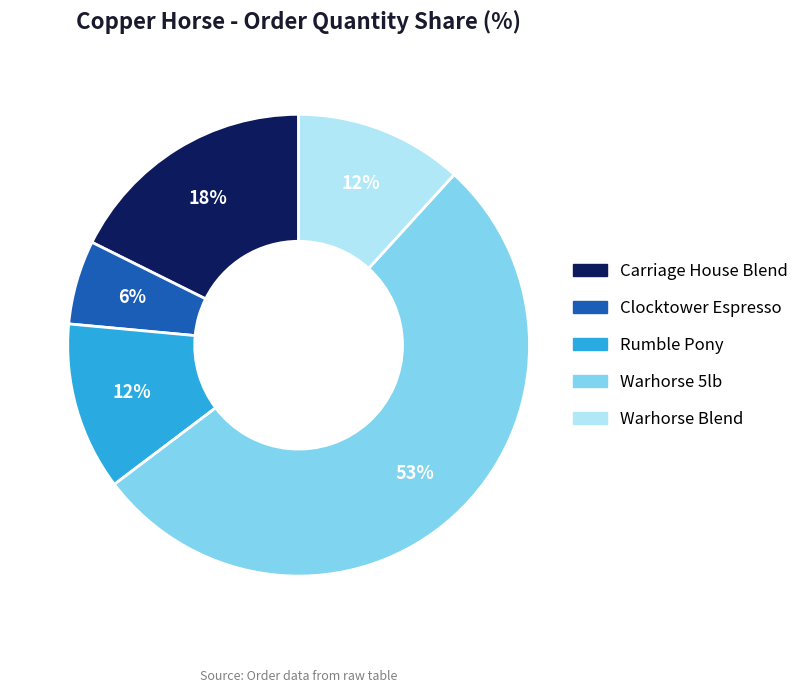

Which slice is the largest?

Warhorse 5lb